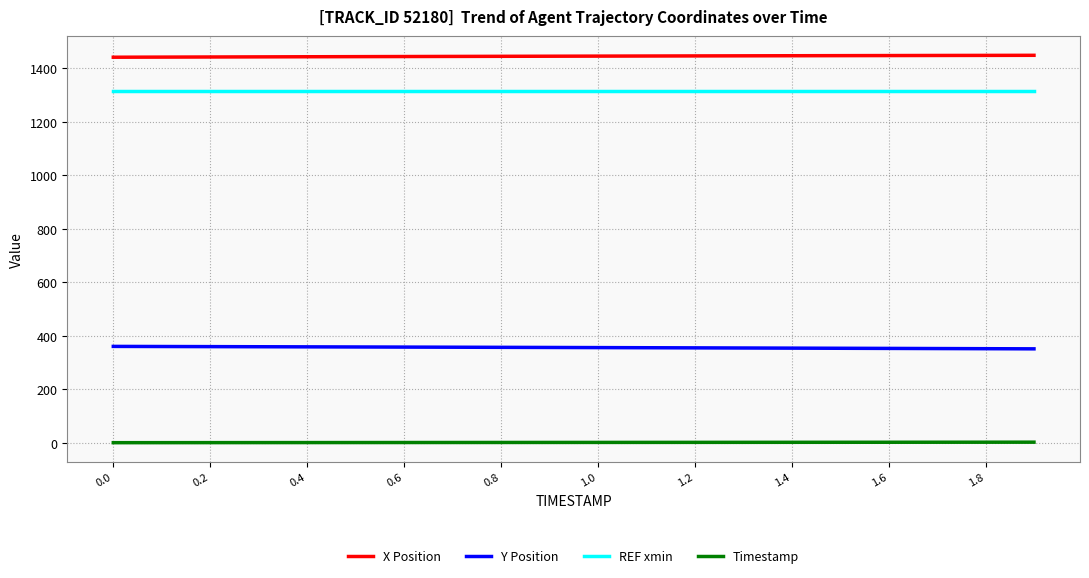

True or false: Y Position and Timestamp intersect in this chart.

False